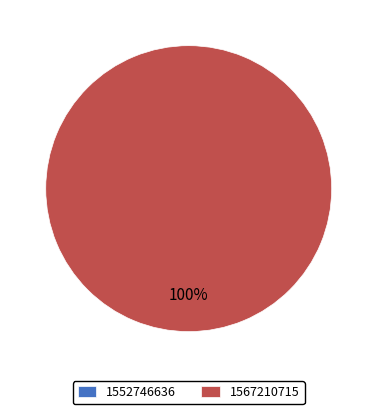

Which slice is the largest?

1567210715